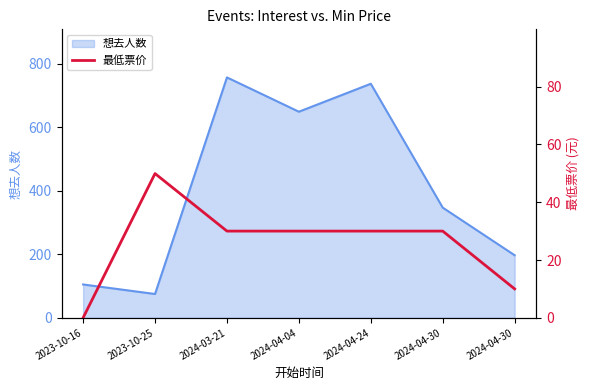

How many data points does each series have?

7